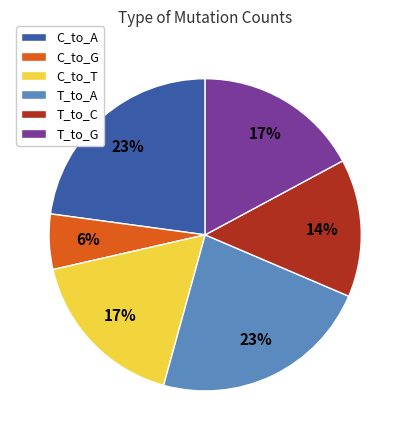

To the nearest percent, what portion does C_to_G represent?

6%